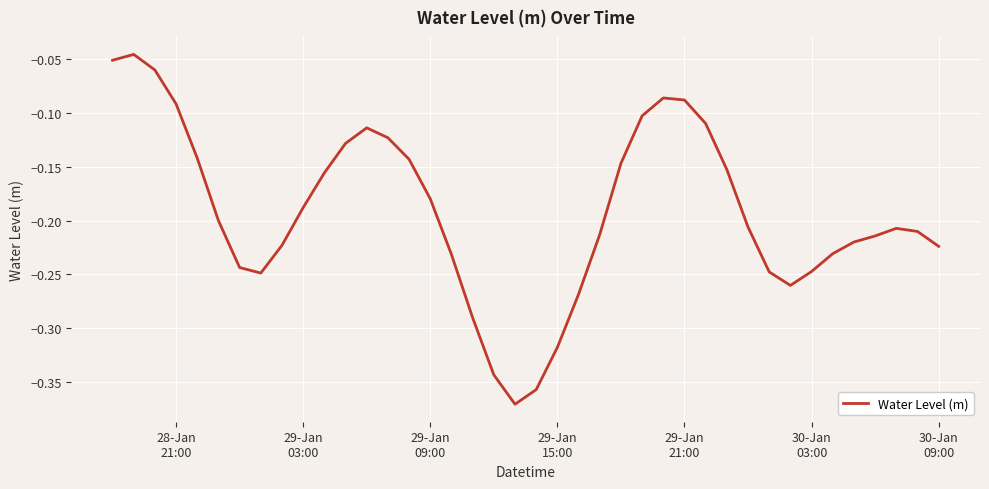

Does the chart display data point markers on the line(s)?

No